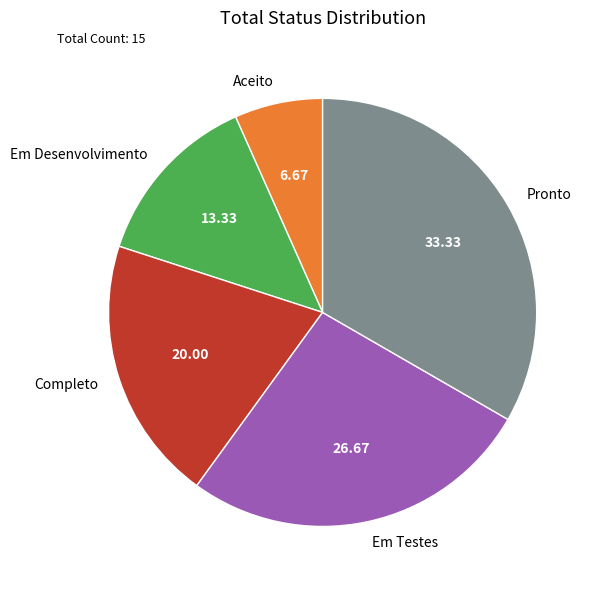

Which slice is the smallest?

Aceito